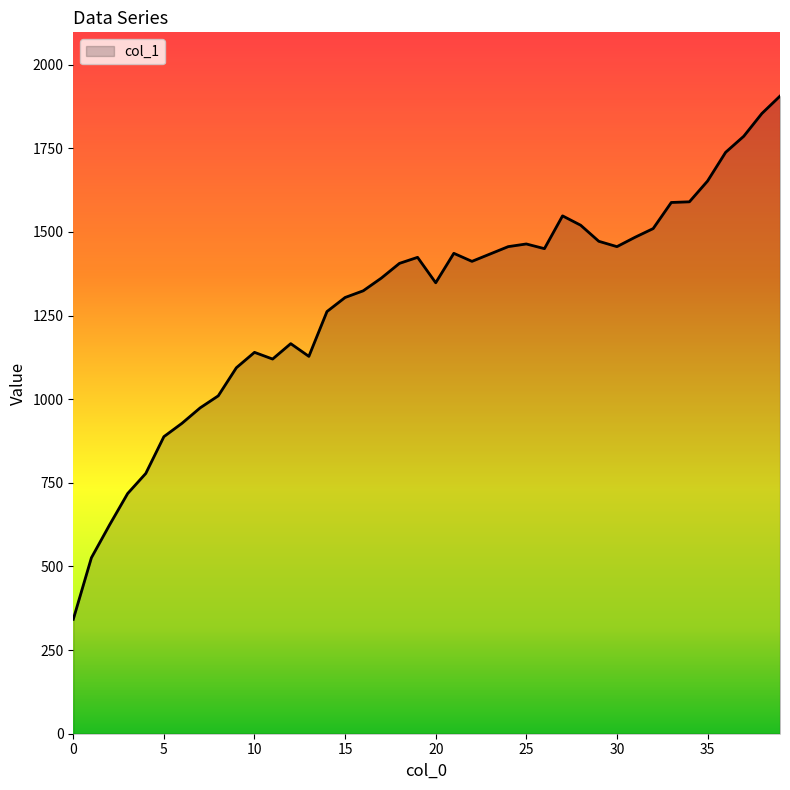

What is the difference between the maximum and minimum values?

1564